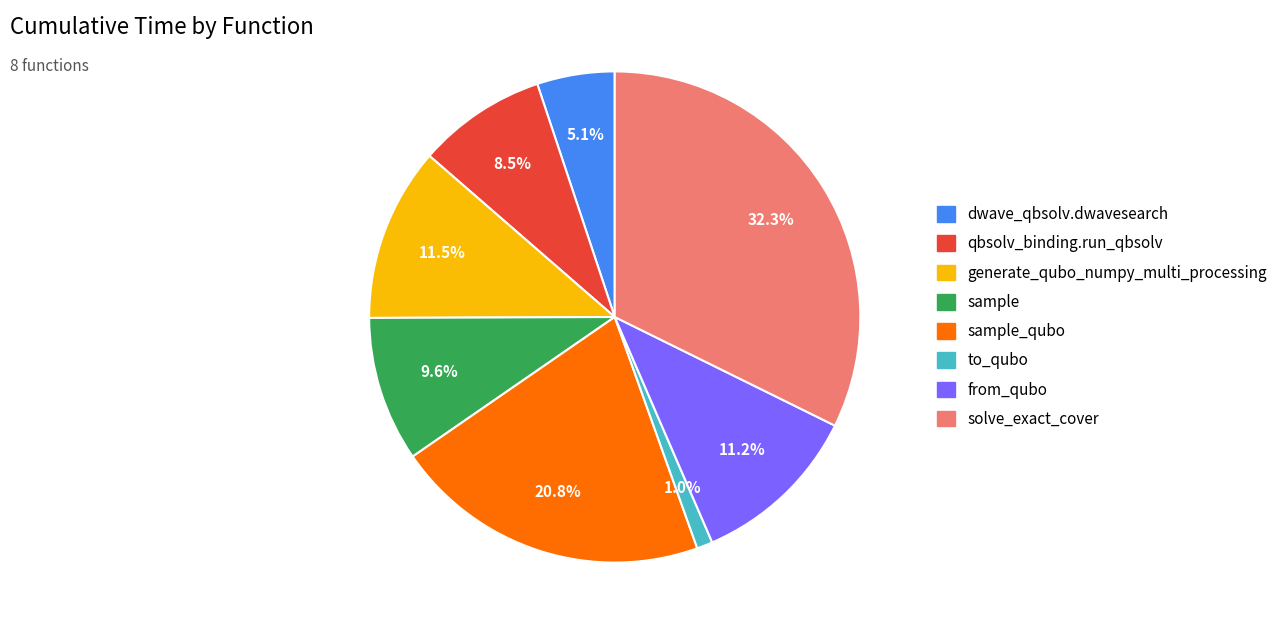

True or false: to_qubo accounts for 6% of the total.

False